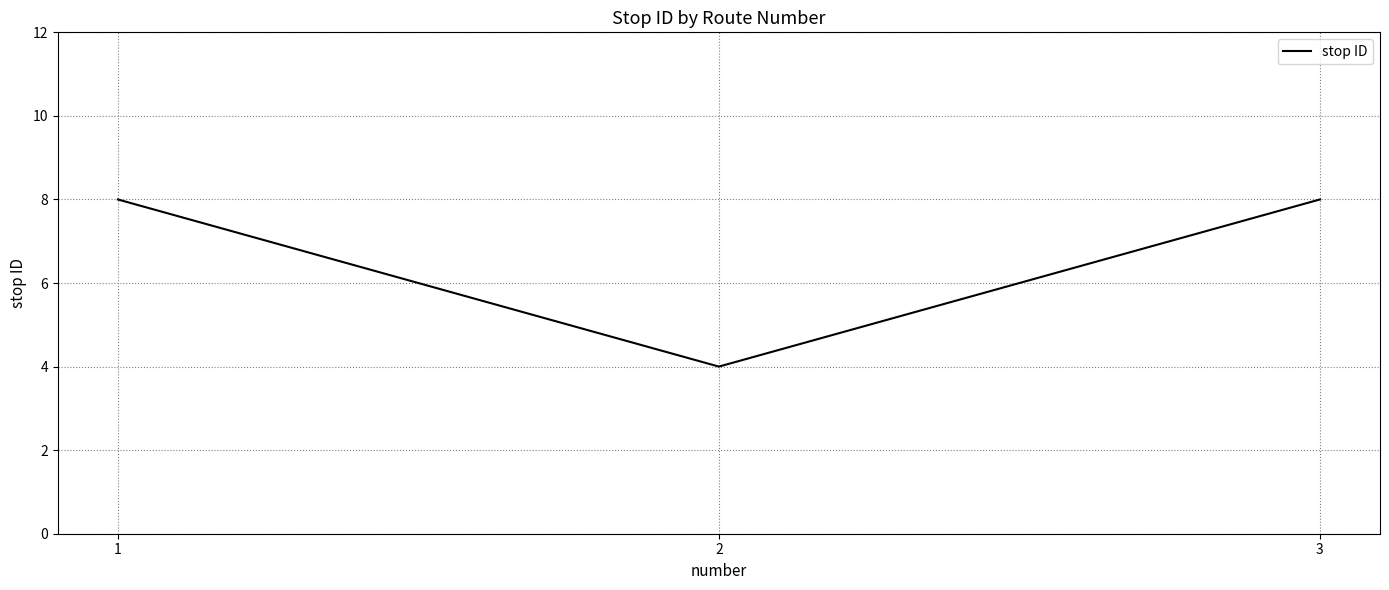

Which has a higher value, 2 or 1?

1